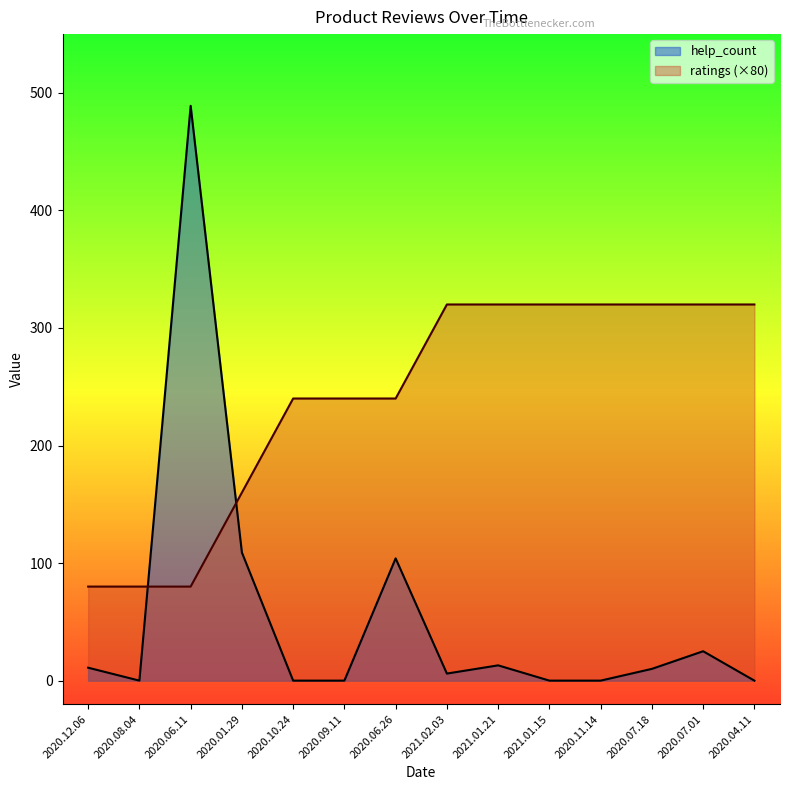

How many values in help_count are above zero?

8